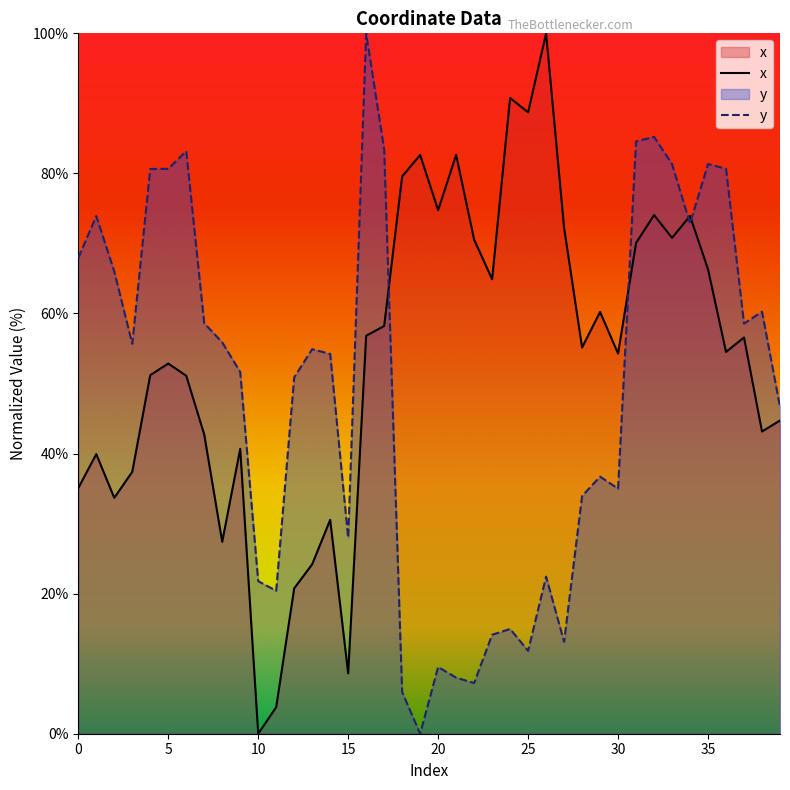

At which category is the sum across all series the highest?

32